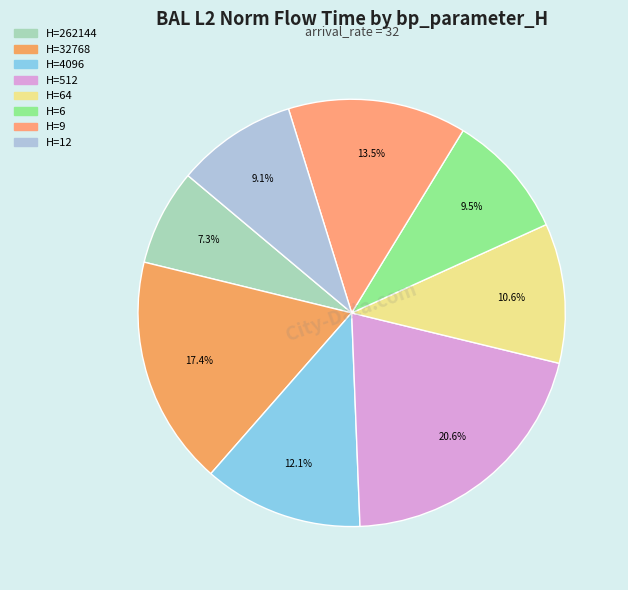

Is there any slice that represents more than half of the pie?

No